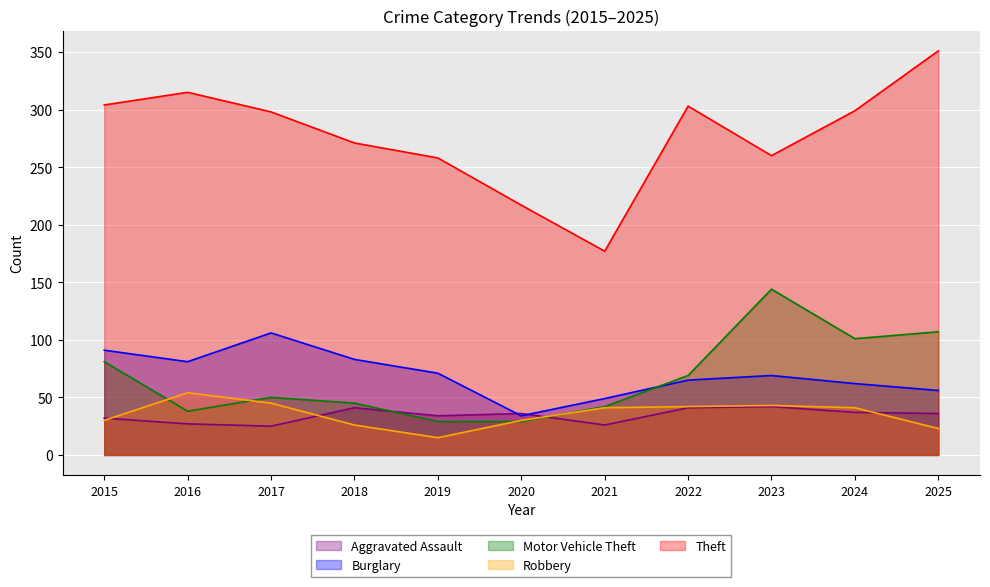

How many lines are shown in the chart?

5